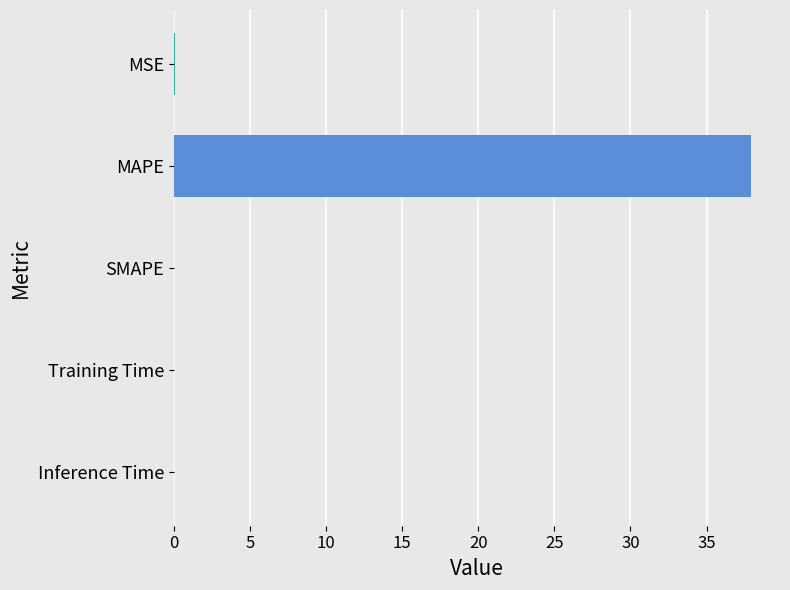

What is the average value?

7.6